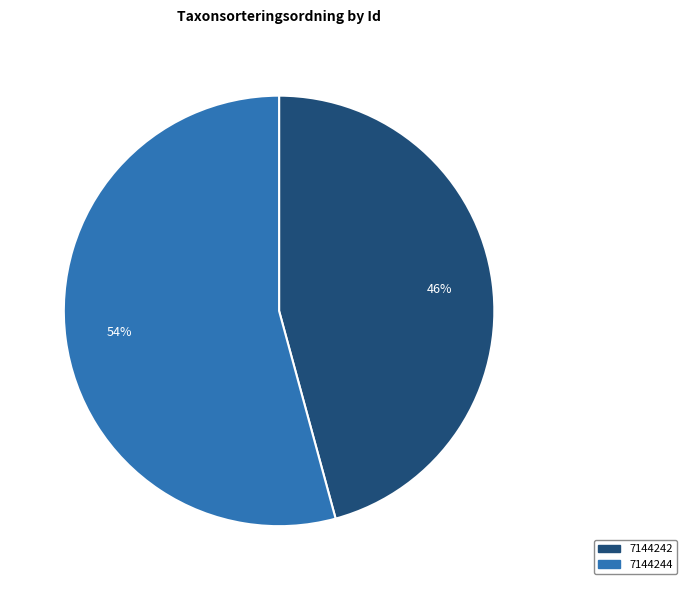

What is the ratio of the value at 7144244 to the value at 7144242?

1.2